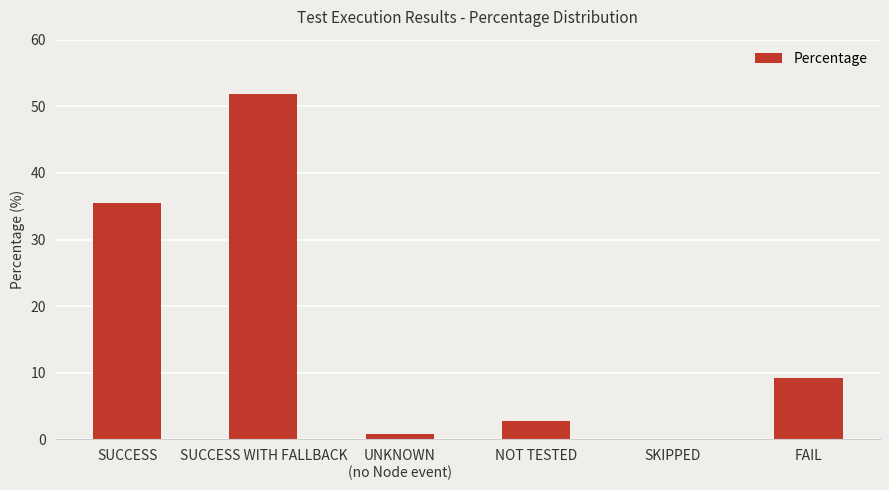

How many values exceed 9?

3